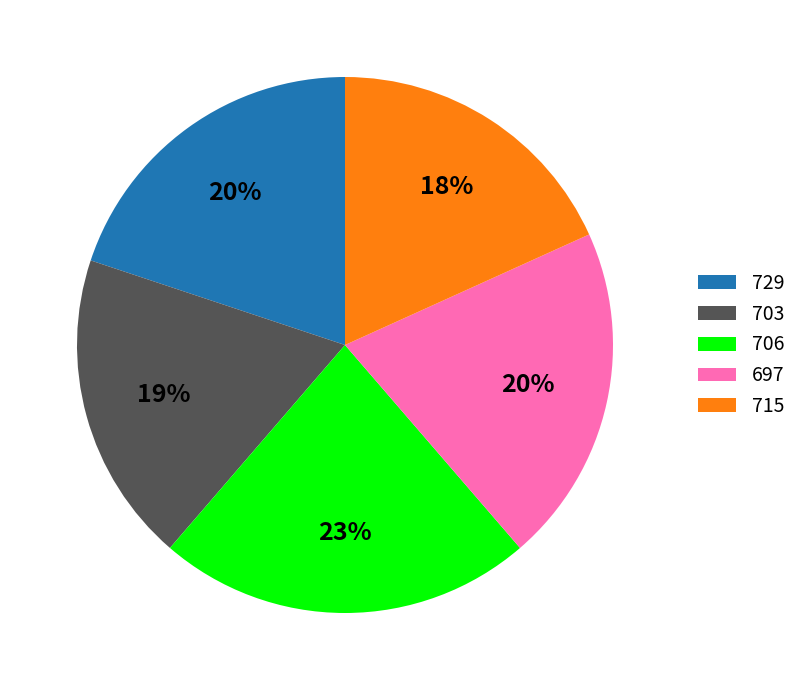

Does any single category account for the majority?

No